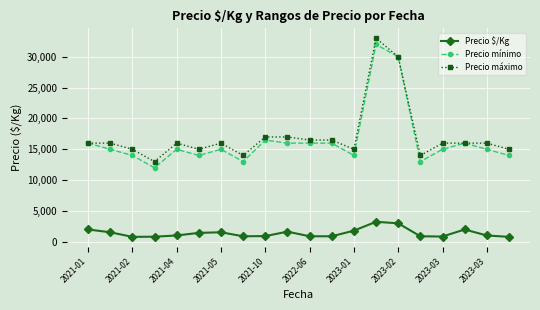

How many series are shown in this chart?

3